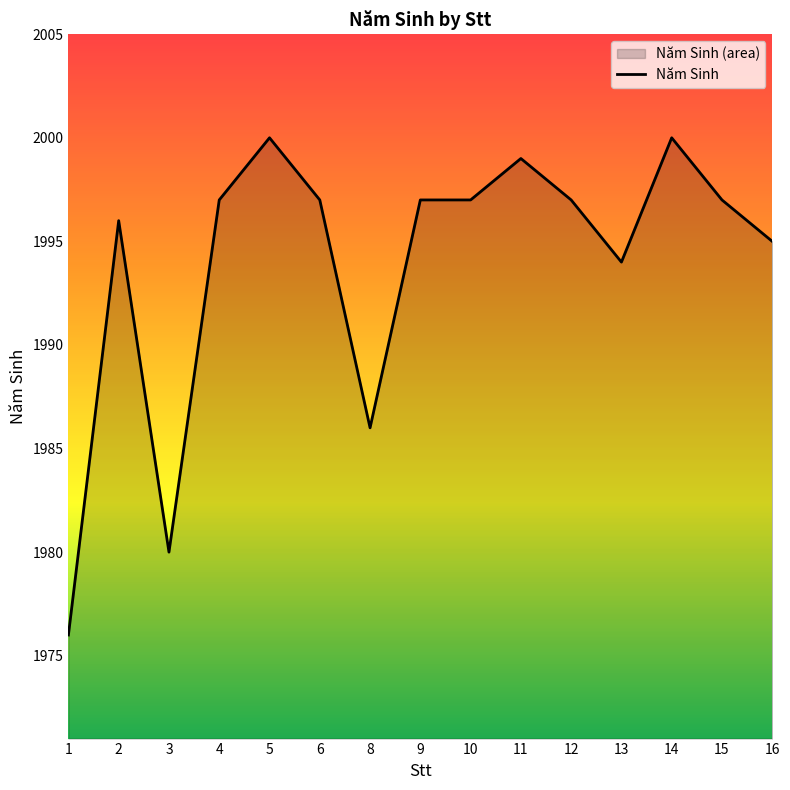

How many lines are shown in the chart?

1